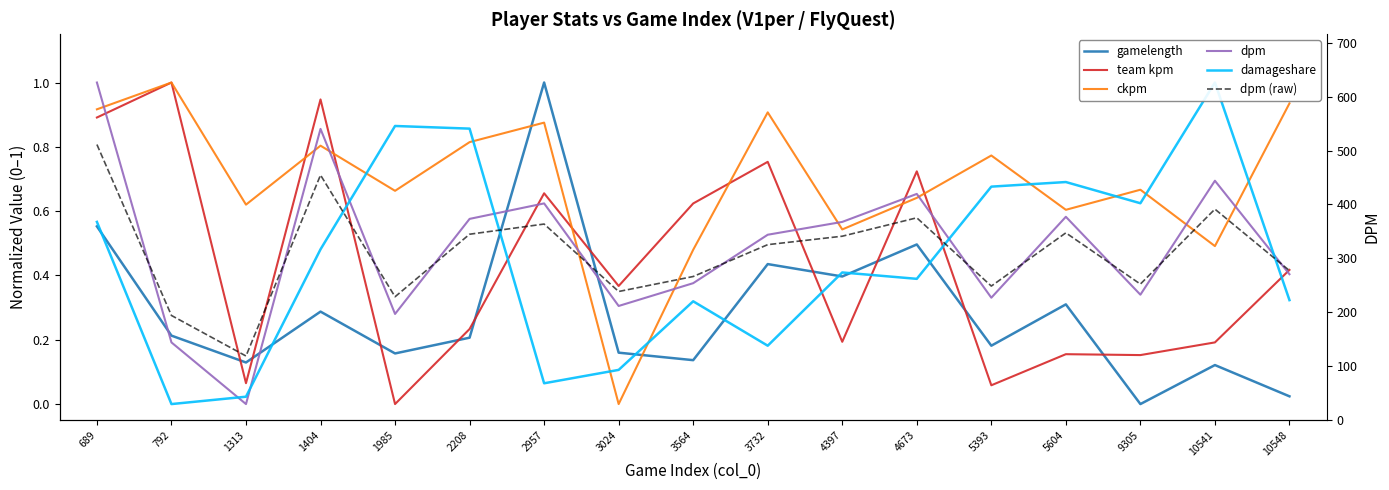

At which label is dpm (raw) closest to 315?

3732